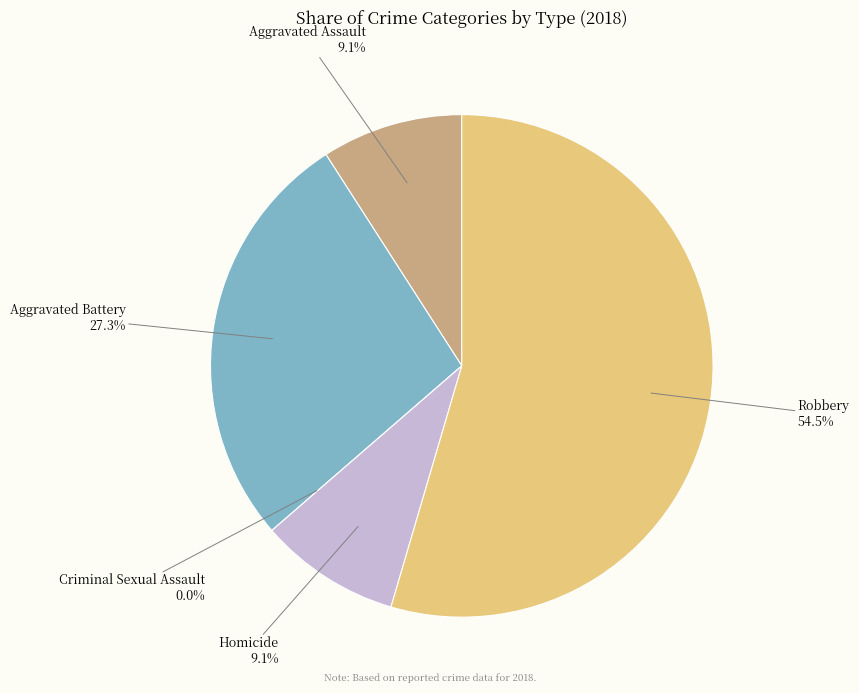

To the nearest percent, what is the difference between the largest and smallest slice percentages?

55%